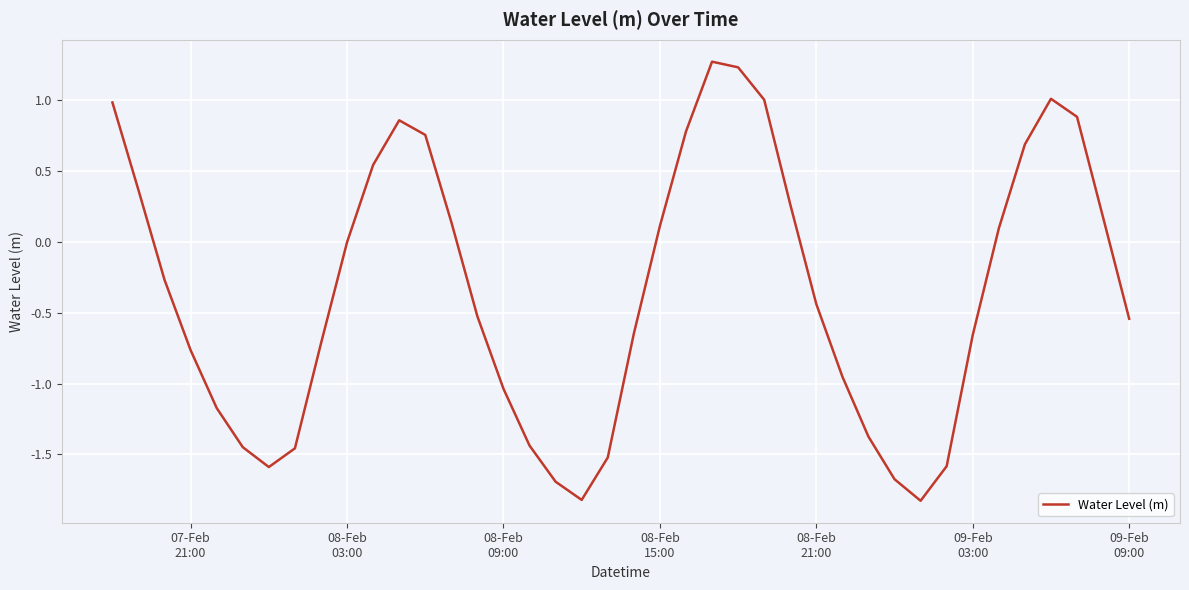

What is the greatest value displayed?

1.3